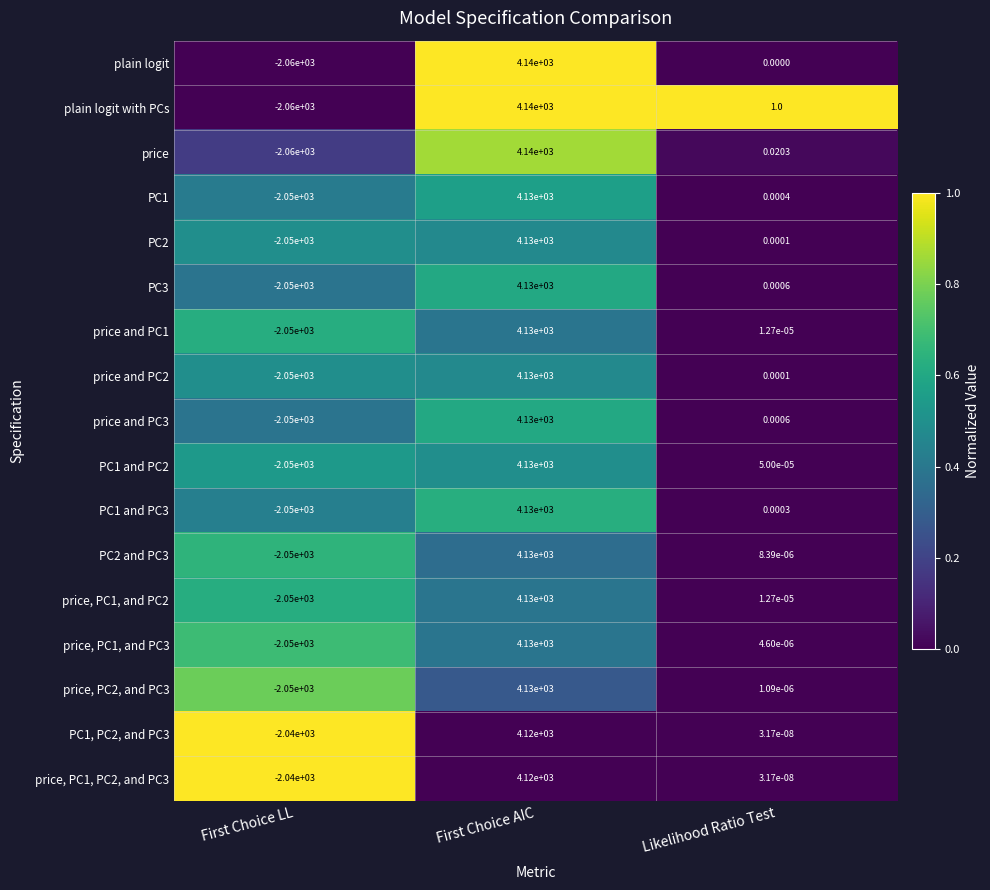

Where does the price and PC1 series first go above 0?

First Choice AIC